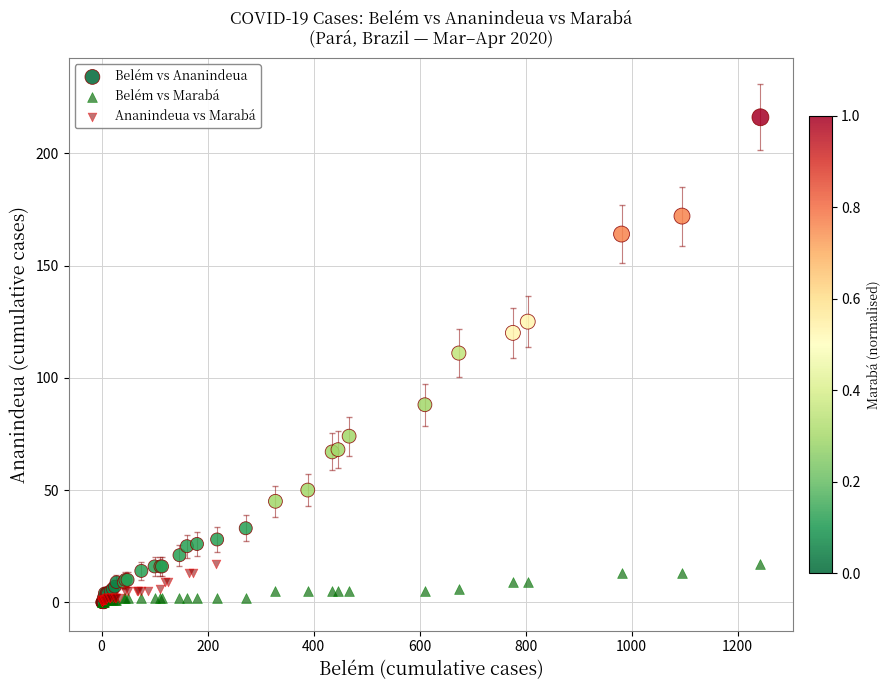

Which series has the largest Y range (max minus min)?

Belém vs Ananindeua